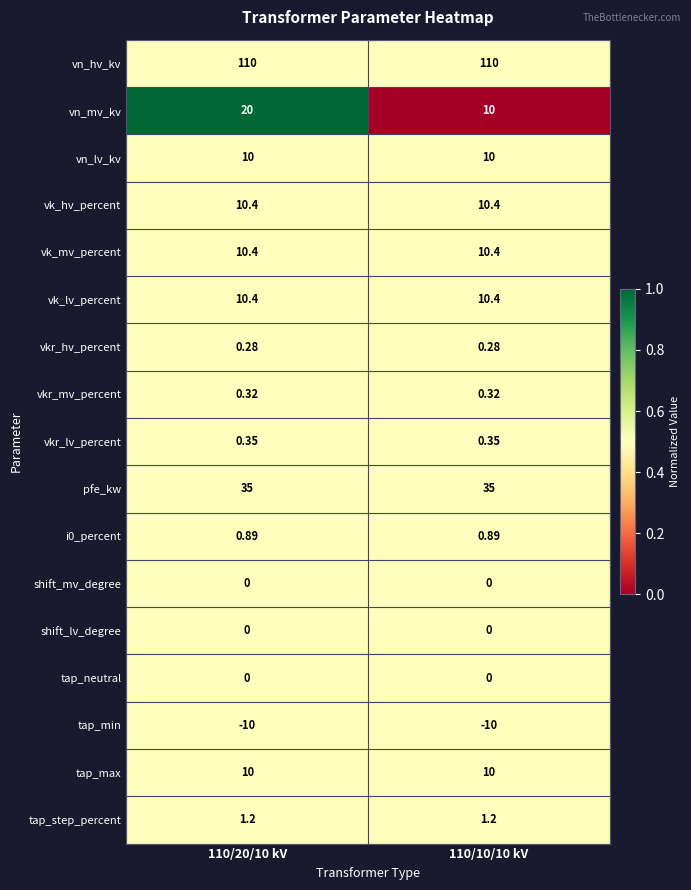

How many data points does each series have?

2